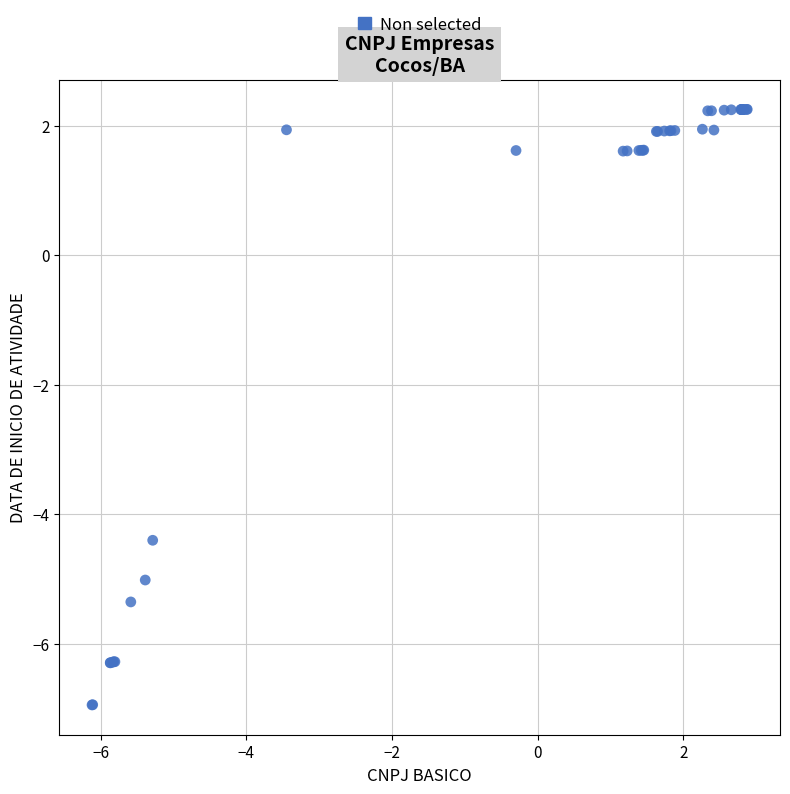

What Y value in the scatter plot is closest to -2?

-4.4